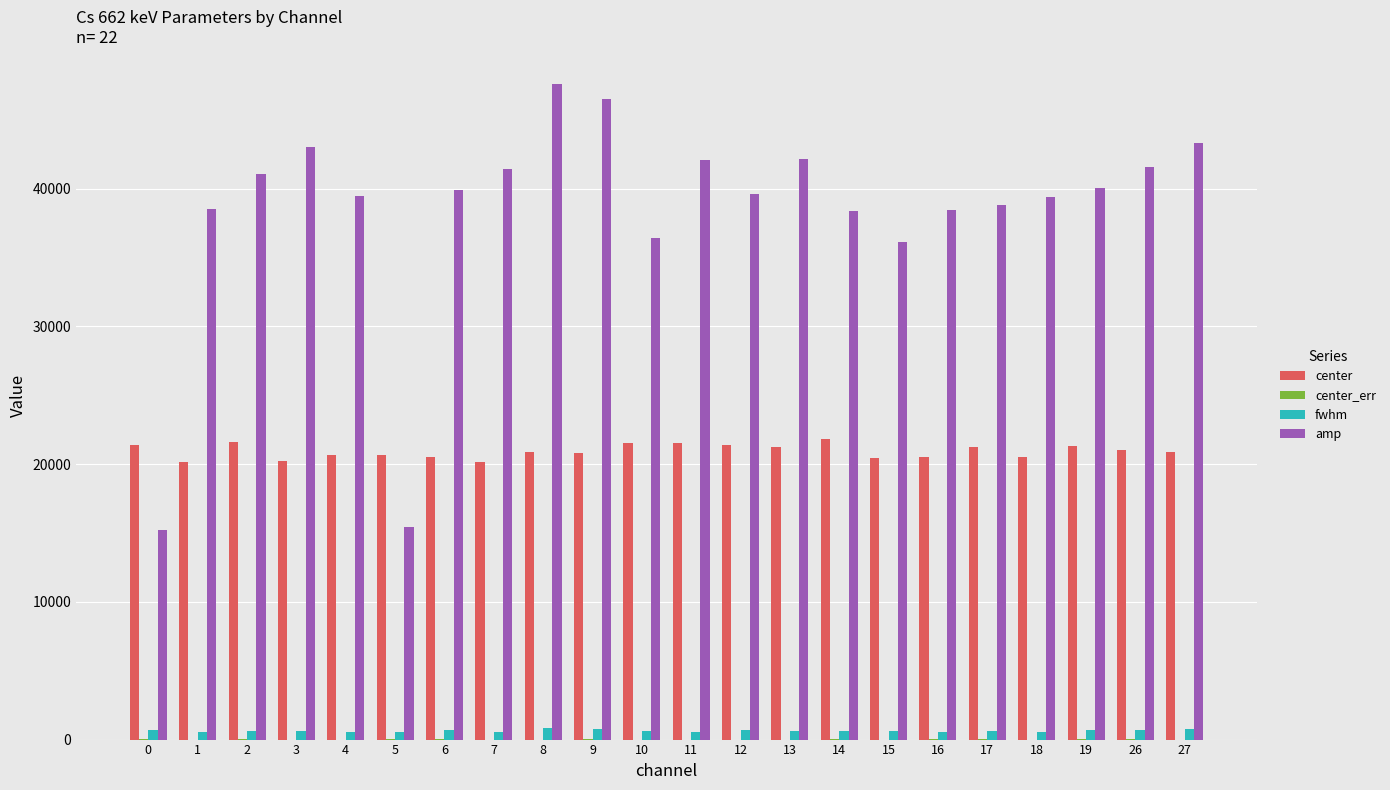

What is the maximum value for center?

21831.3